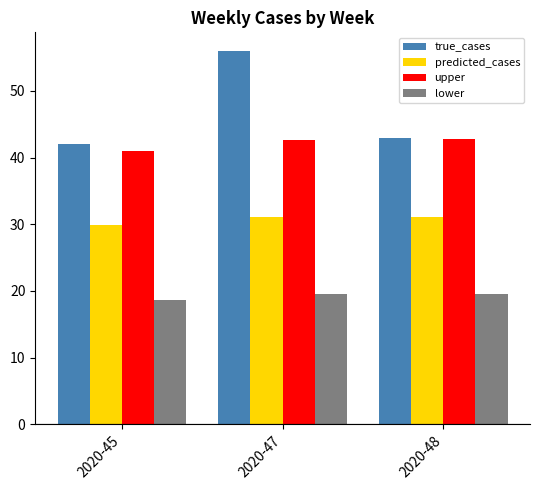

How many data points does each series have?

3